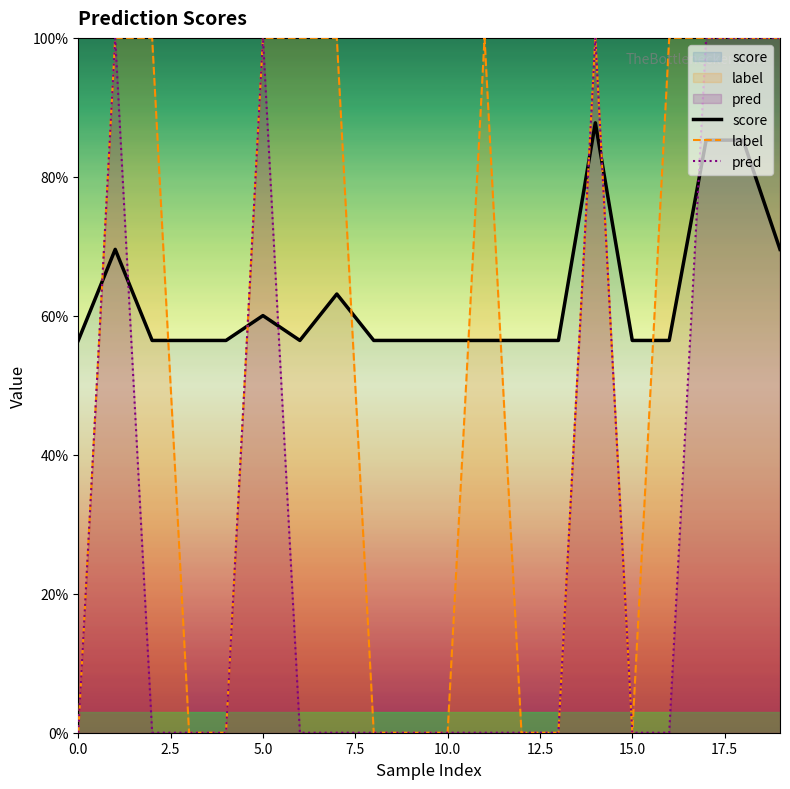

What is the sum of all score values?

12.5